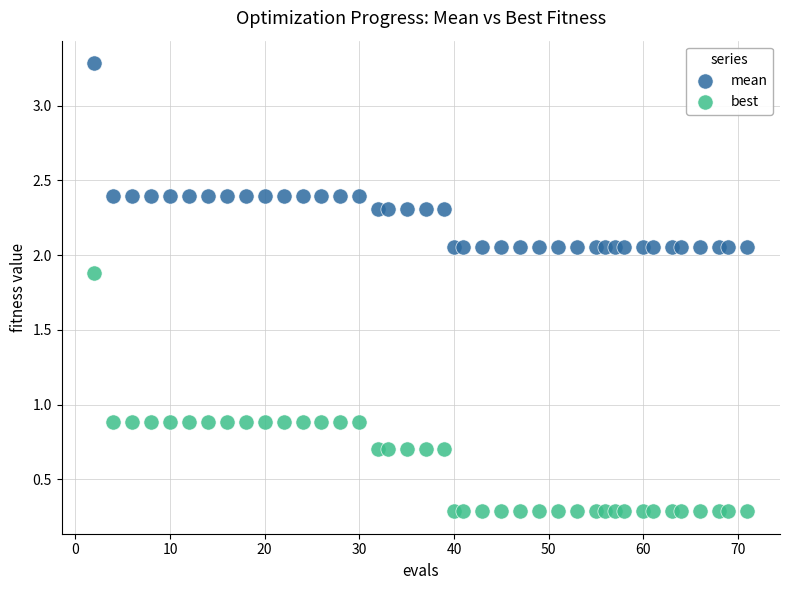

Which series reaches the maximum Y coordinate?

mean